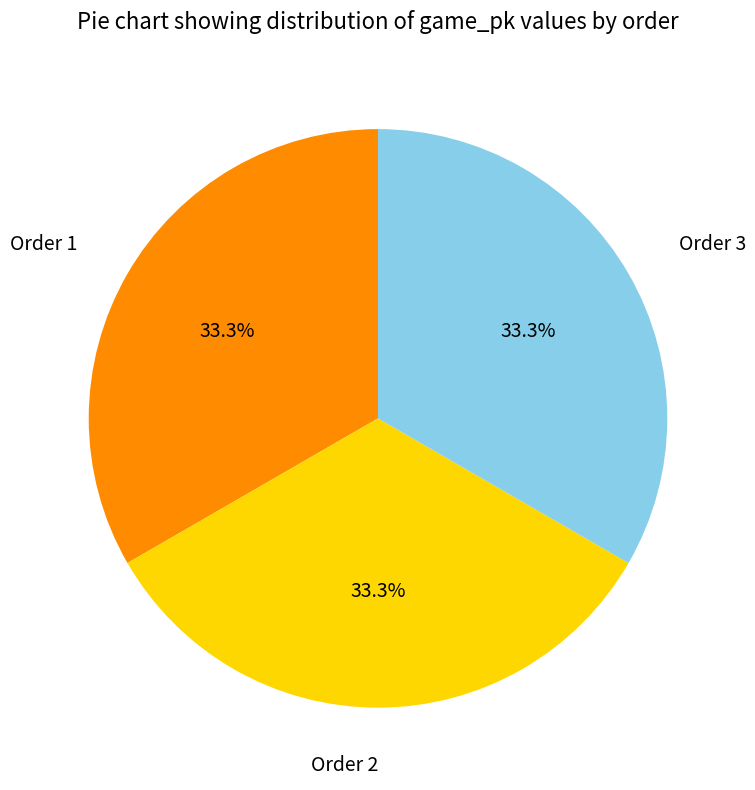

Approximately how many times larger is the value at Order 2 compared to Order 1?

1.0